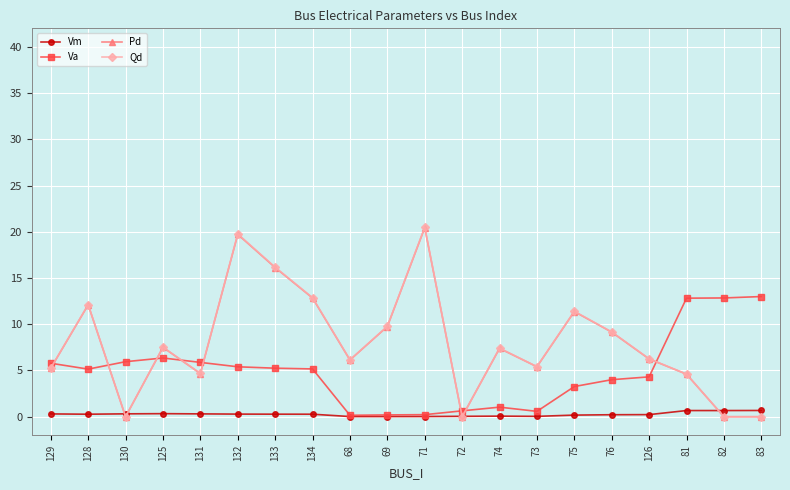

Which series changed the most between 130 and 72?

Va